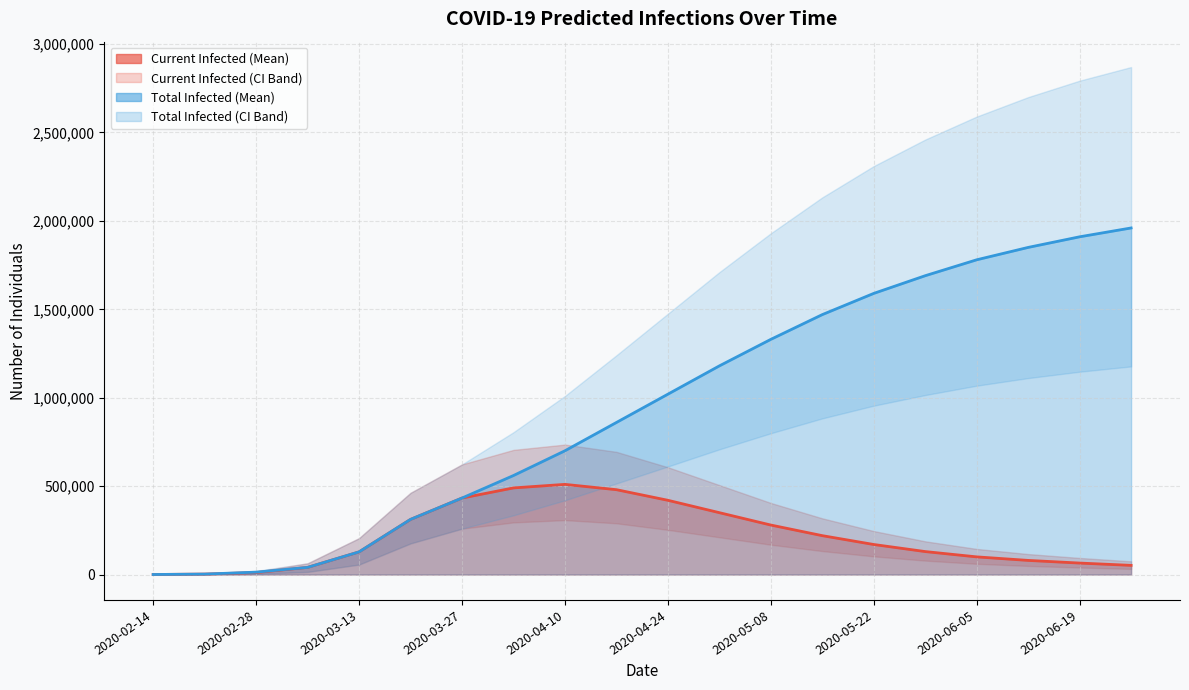

What is the value of the predicted_current_infected_lower point at the 19th from the left?

40000